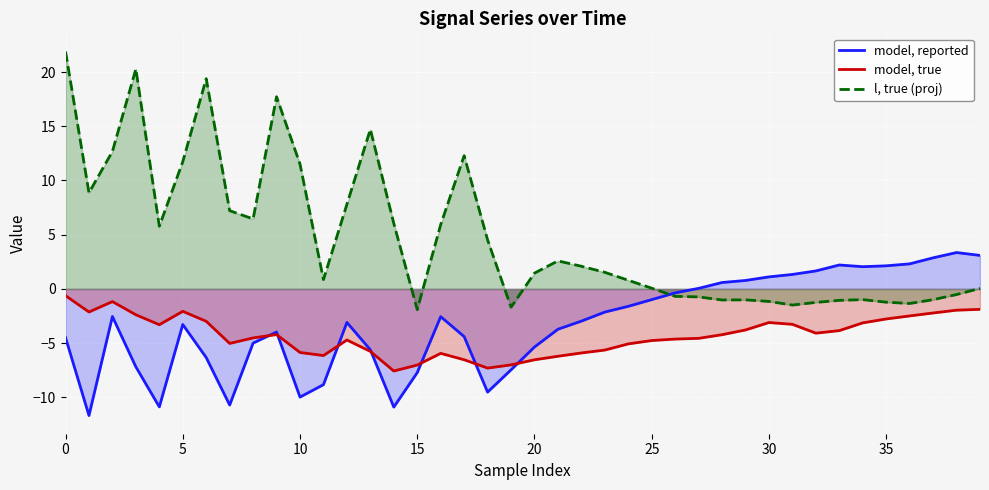

What value does the l, true (proj) series have at 20?

1.5